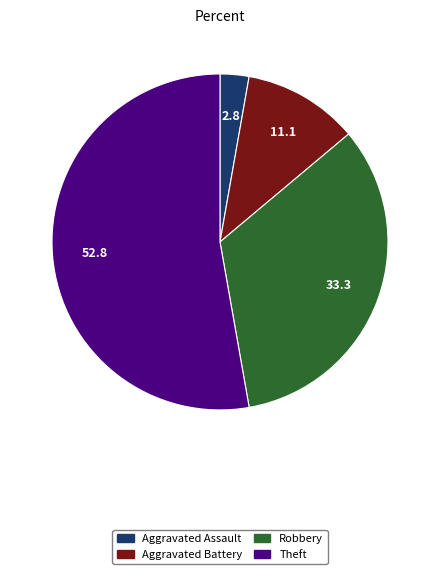

Approximately how many times larger is the value at Aggravated Battery compared to Theft?

0.2